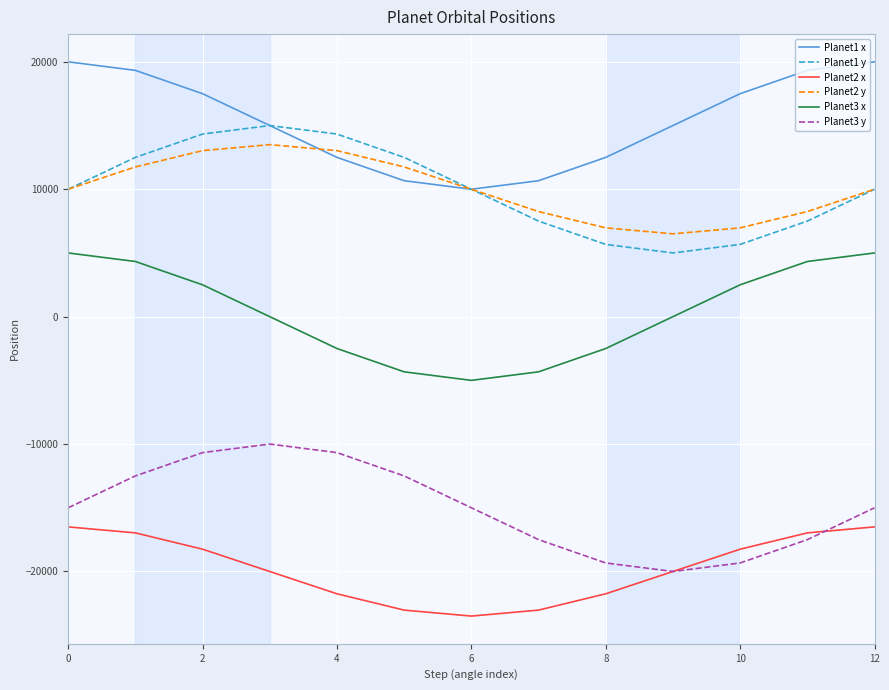

How many distinct data groups are displayed?

6